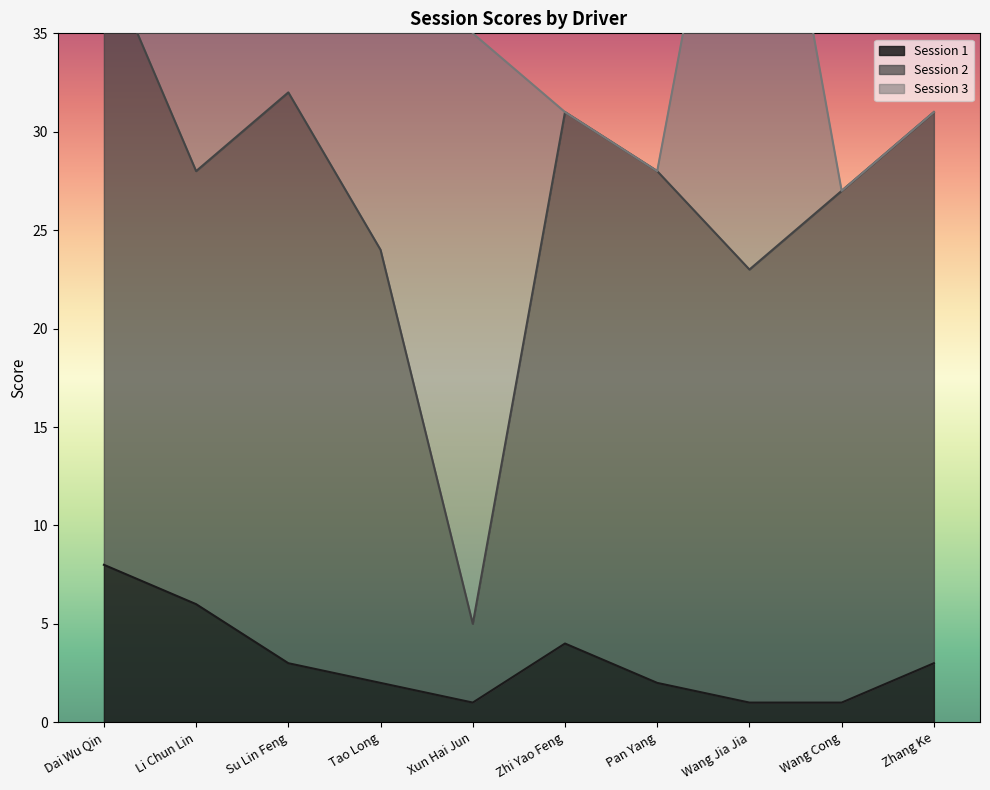

Is it true that Session 1 equals 6 at Li Chun Lin?

True